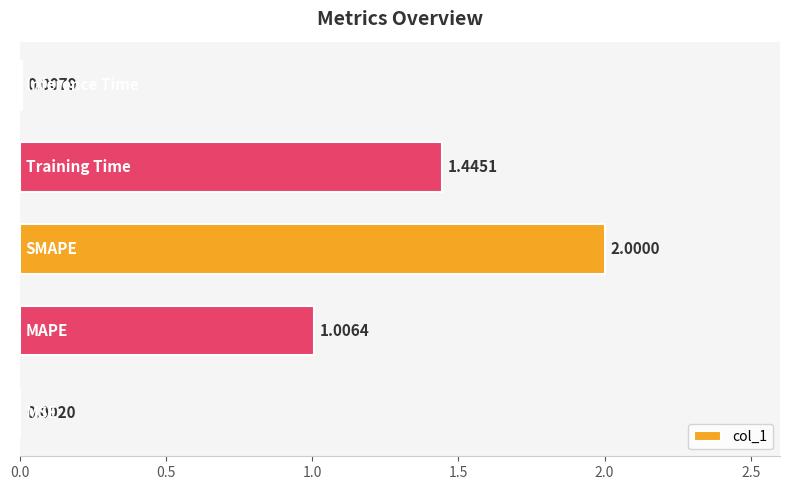

What is the sum of all values?

4.5